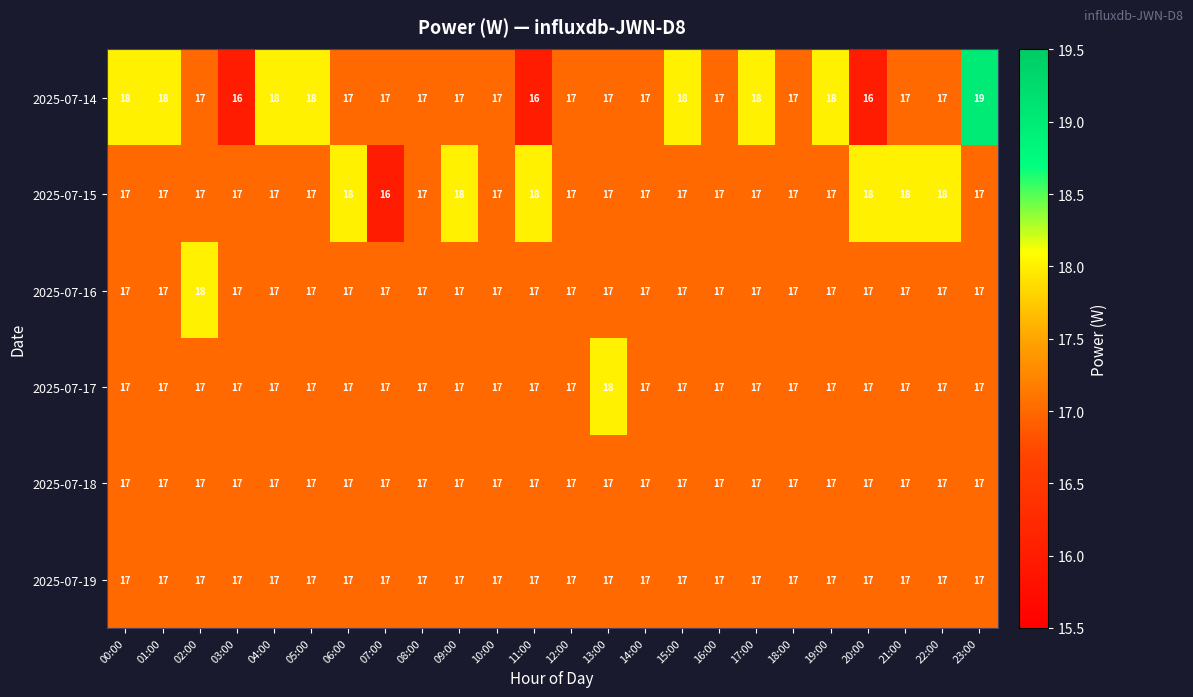

What is the minimum value shown in the chart?

16